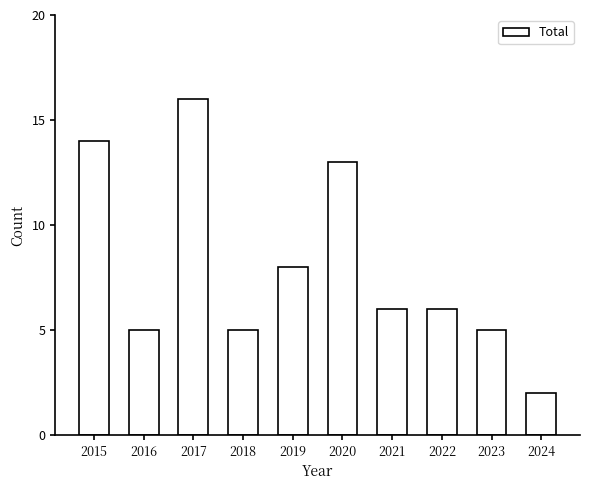

Reading left to right, list all the values displayed in this chart.

2015=14	2016=5	2017=16	2018=5	2019=8	2020=13	2021=6	2022=6	2023=5	2024=2